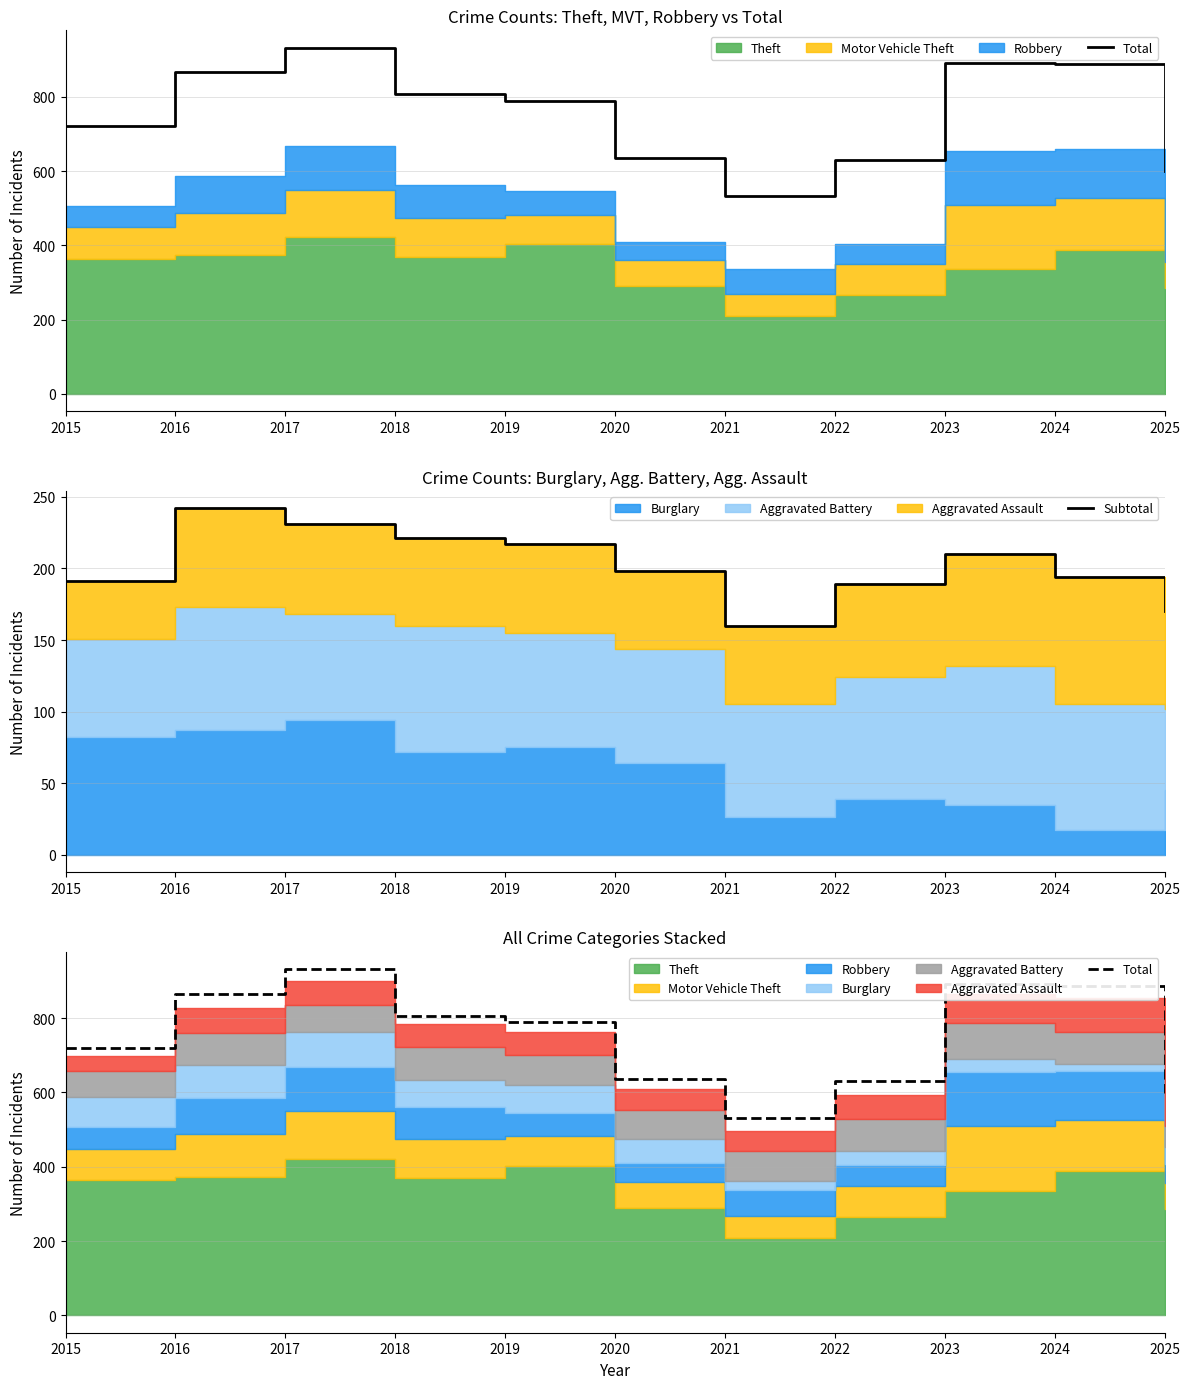

Reading left to right, transcribe all the data shown in this chart.

Total: 2015=720	2016=866	2017=932	2018=806	2019=789	2020=636	2021=532	2022=630	2023=891	2024=887	2025=599
Subtotal: 2015=191	2016=242	2017=231	2018=221	2019=217	2020=198	2021=160	2022=189	2023=210	2024=194	2025=170